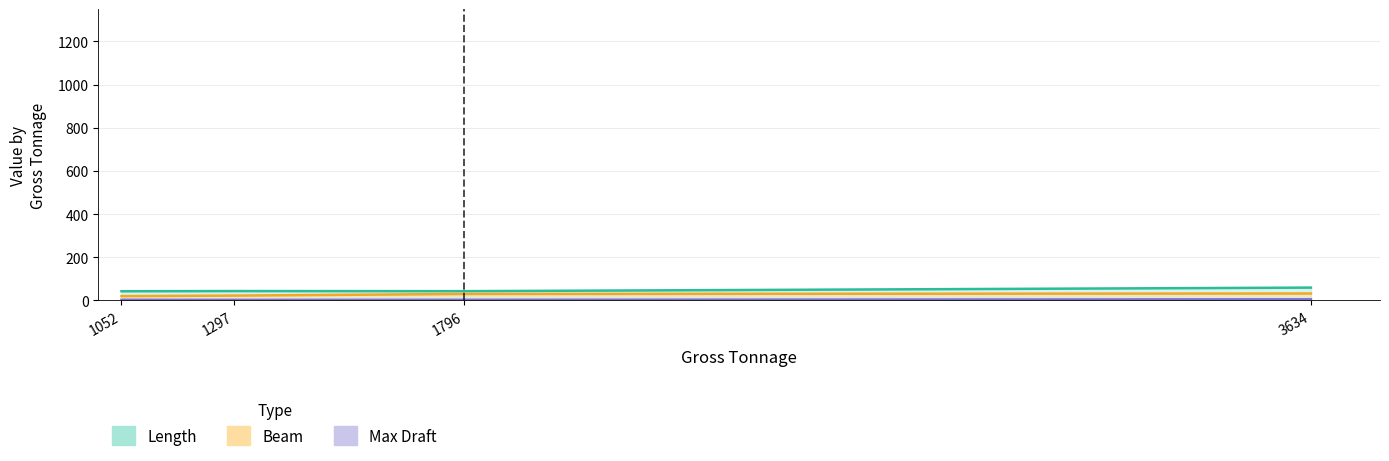

At 1052, list the series in order from smallest to largest.

Max Draft, Beam, Length